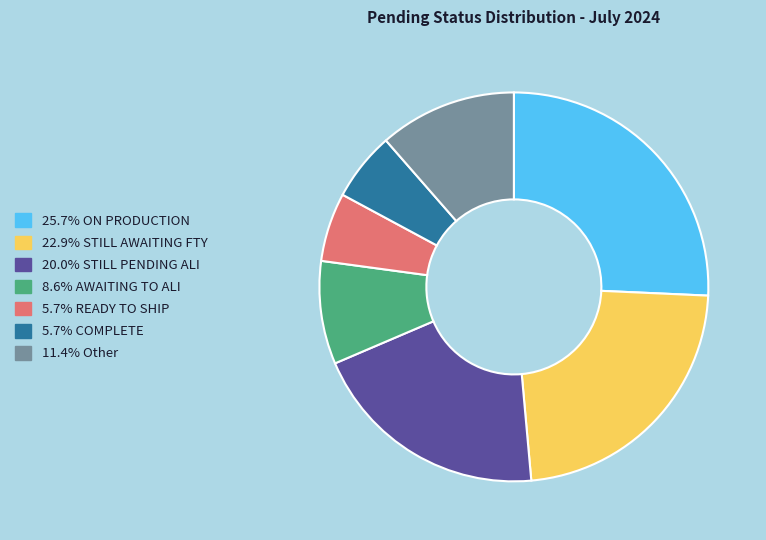

Is there a majority slice in this chart?

No